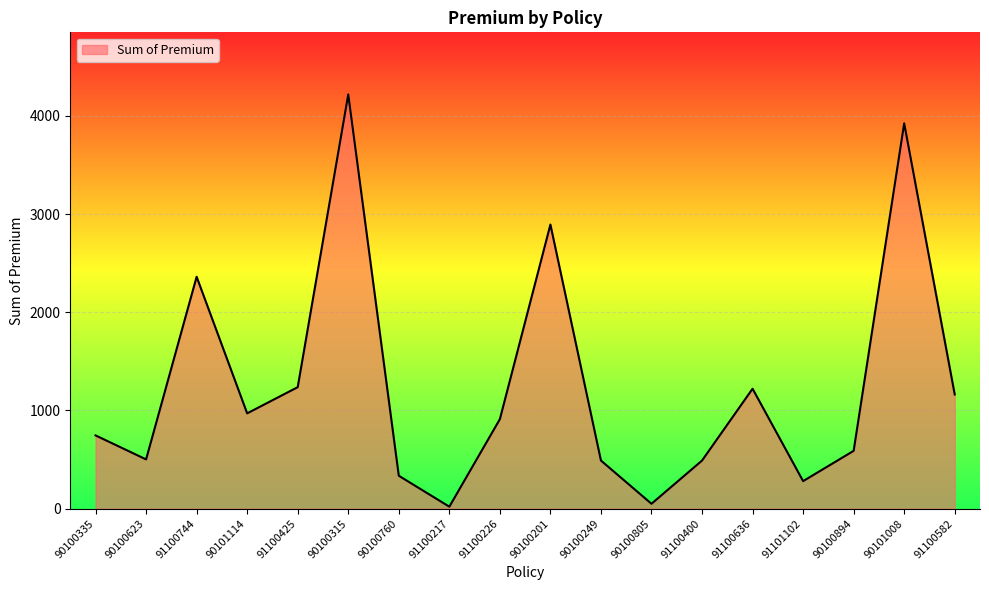

True or false: the data shows 1237.5 at 91100425.

True